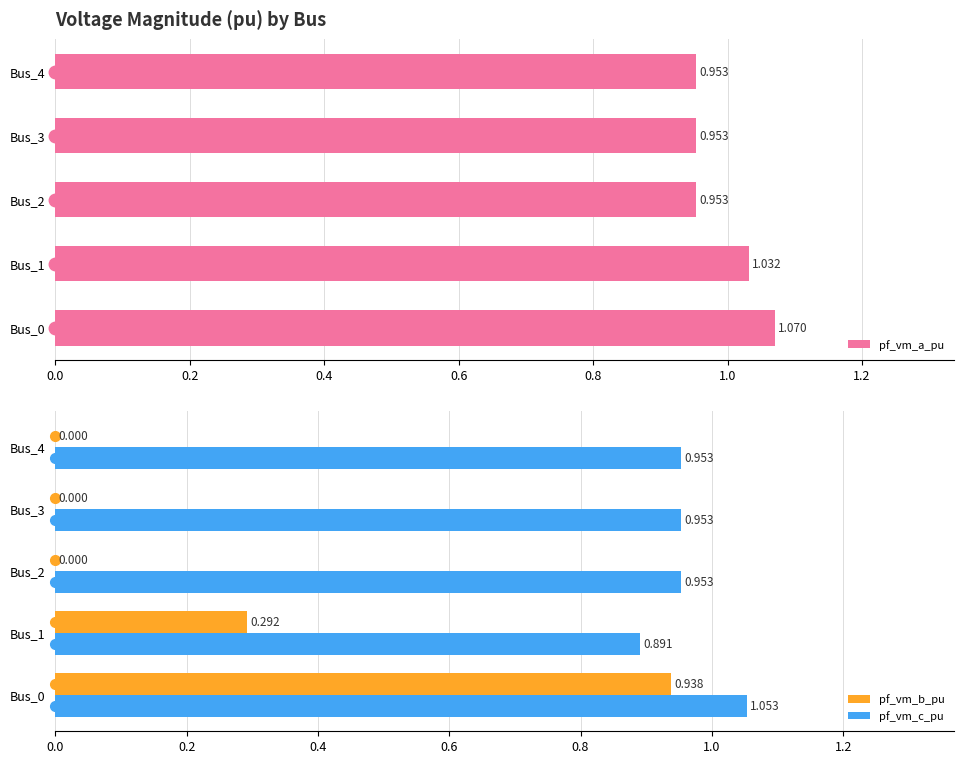

How many pf_vm_a_pu values are between 0 and 1?

3